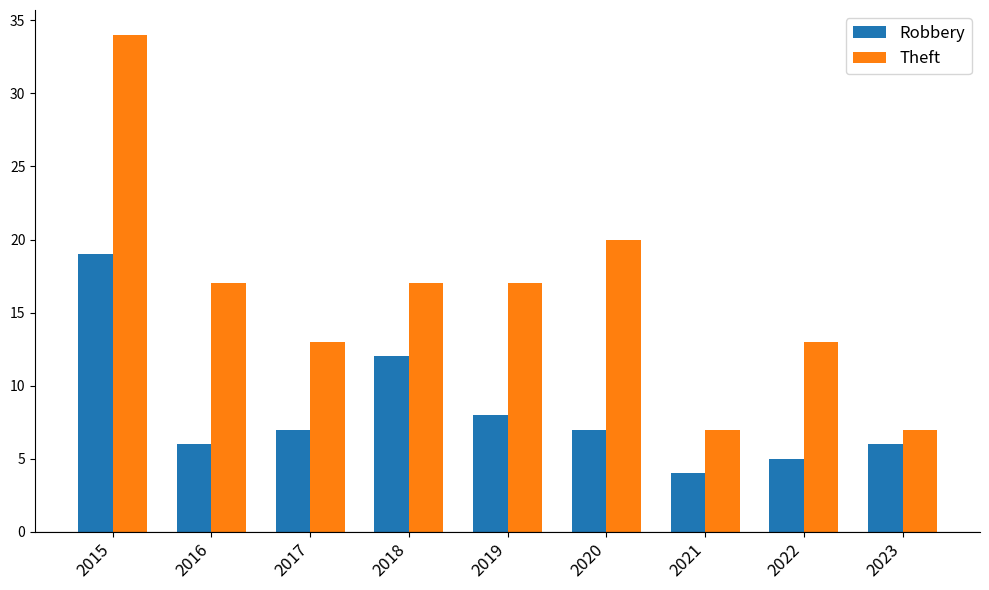

Which series has the largest range (max minus min)?

Theft